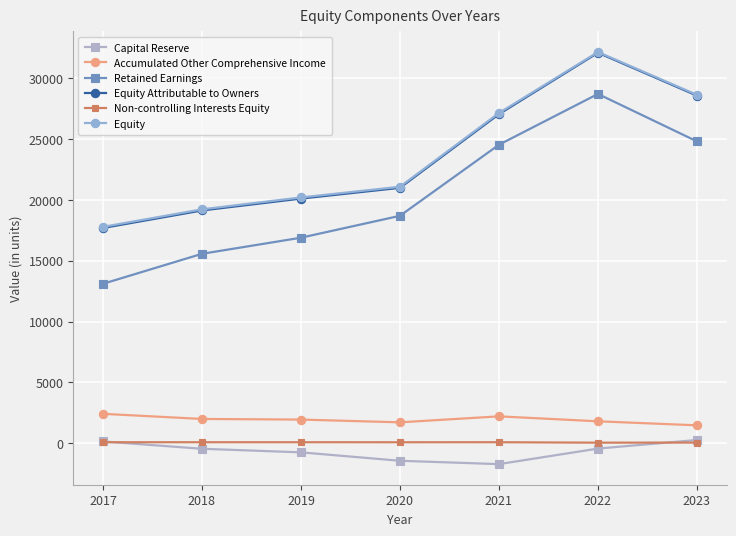

True or false: Capital Reserve and Accumulated Other Comprehensive Income cross at least once.

False